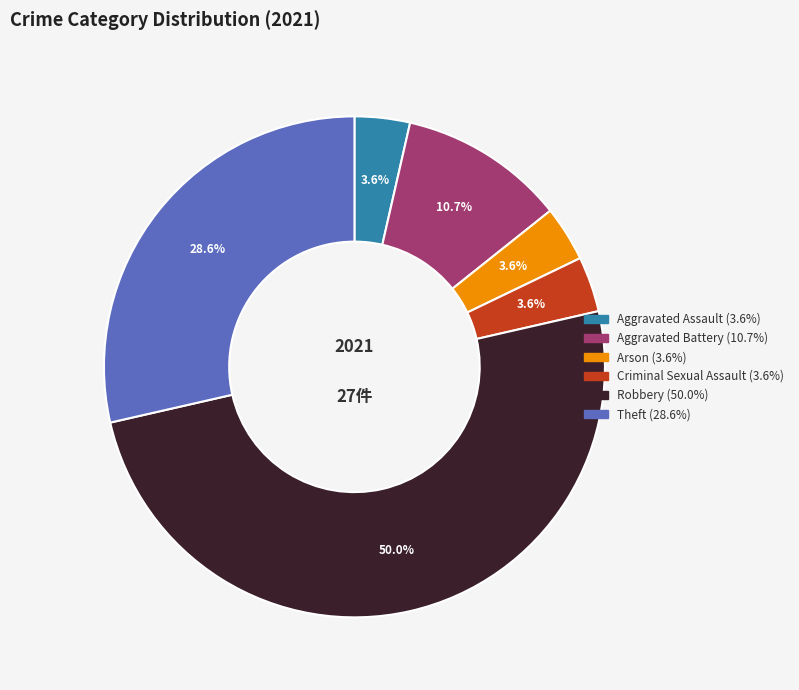

Count the number of slices in the pie.

6